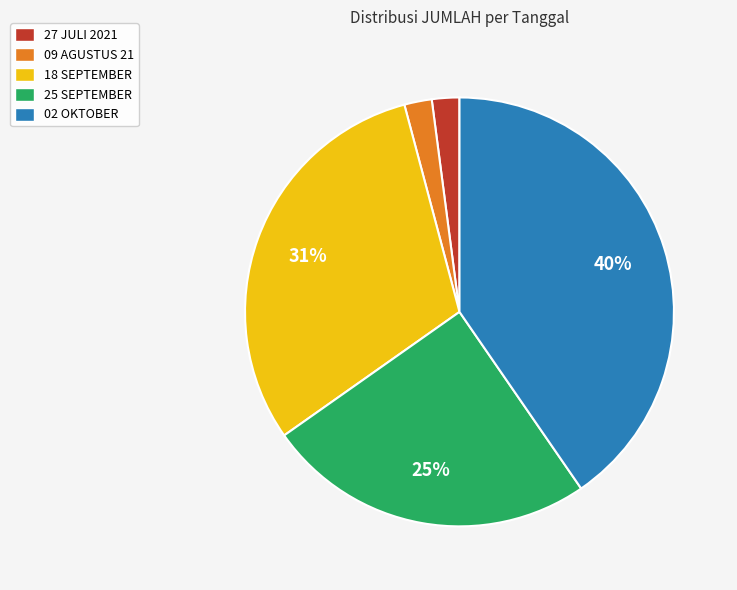

The 25 SEPTEMBER slice represents 39% of the pie. True or false?

False